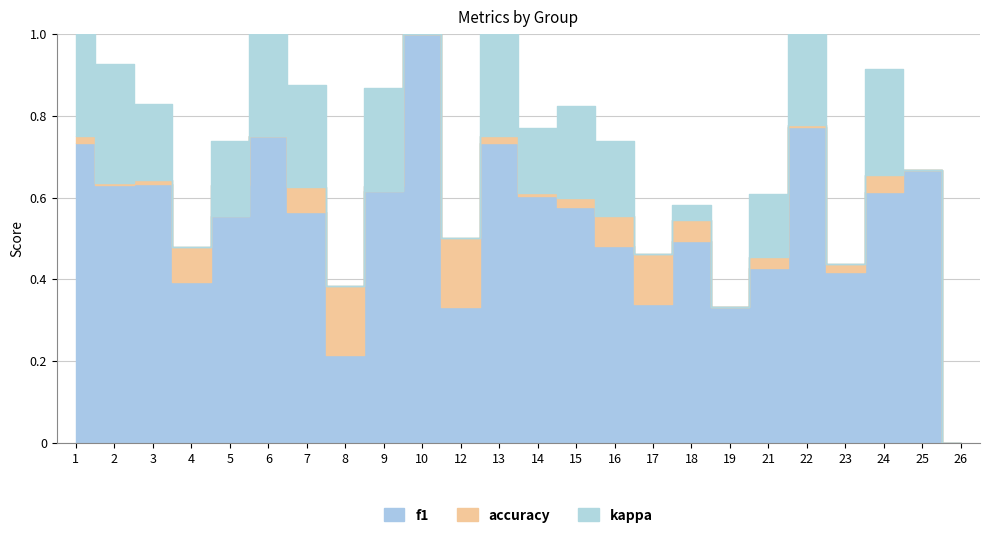

Which has a higher value, 4 or 14?

14